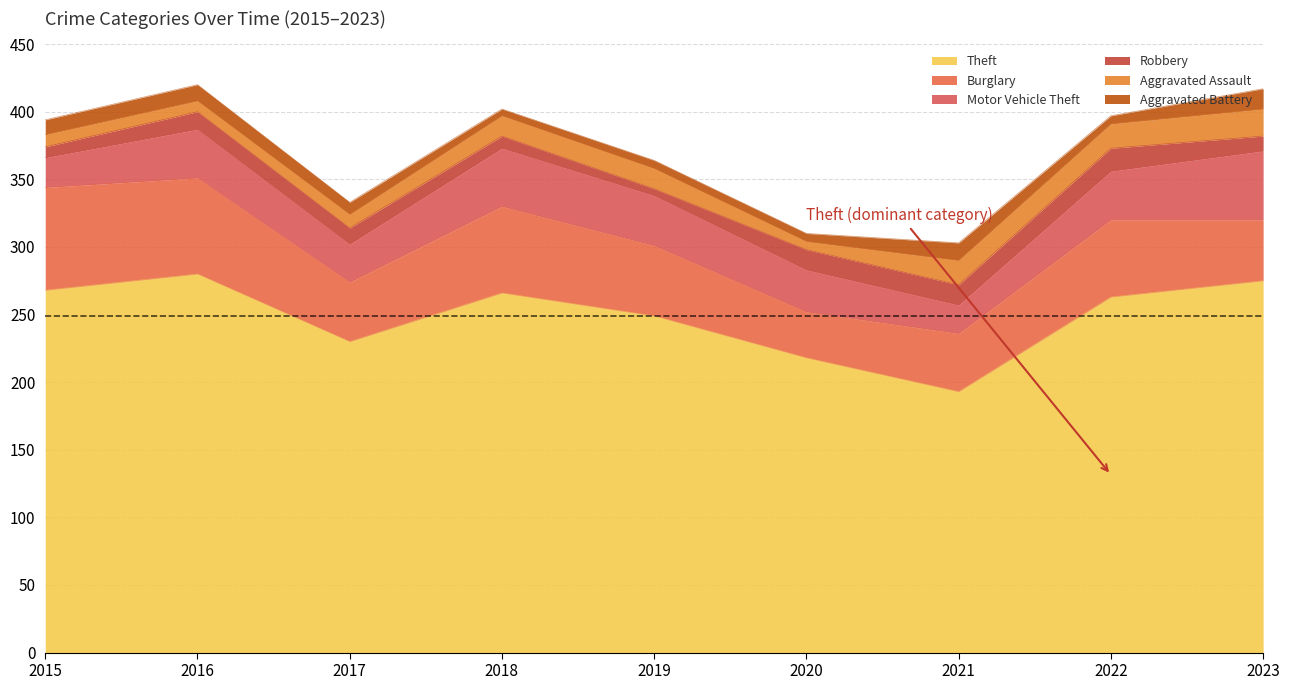

What is the total value across all series at 2018?

402